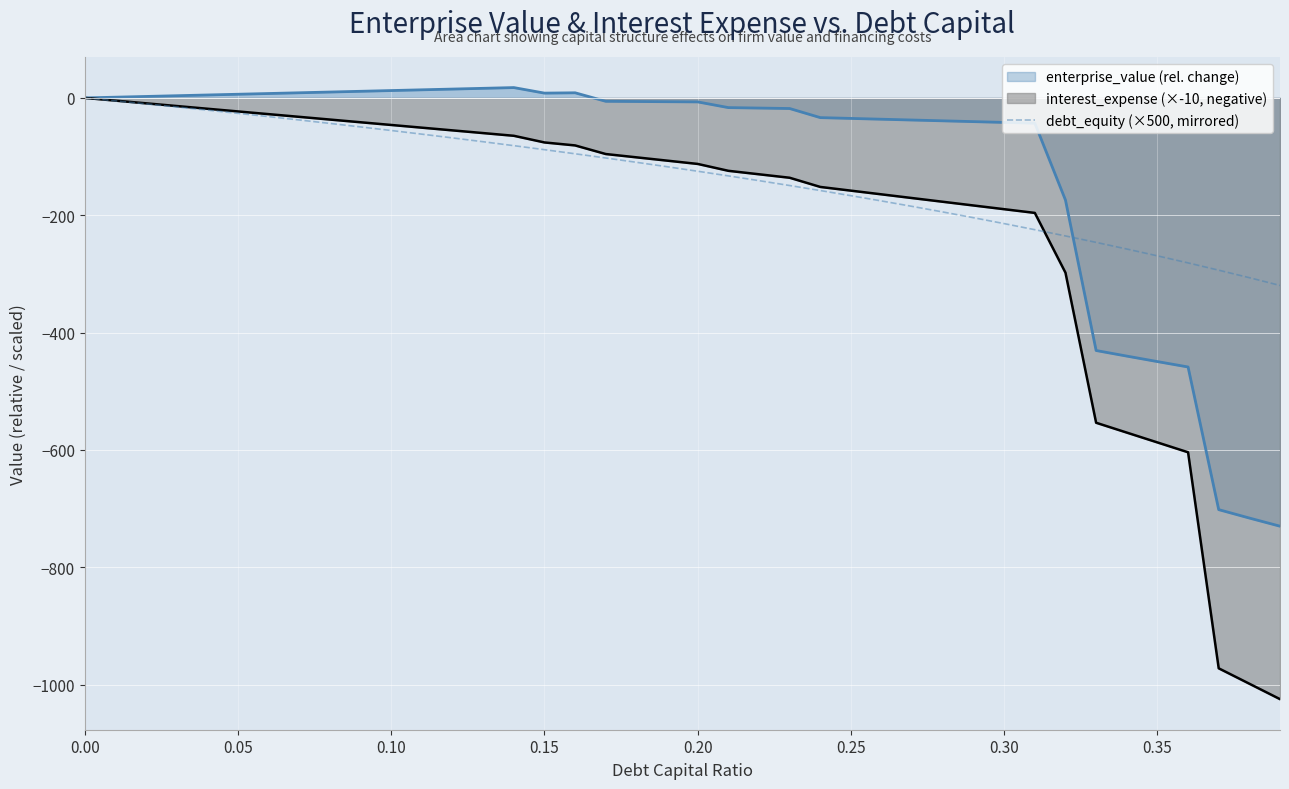

List the series in order of their overall mean, lowest first.

interest_expense (×-10, negative), debt_equity (×500, mirrored), enterprise_value (rel. change)